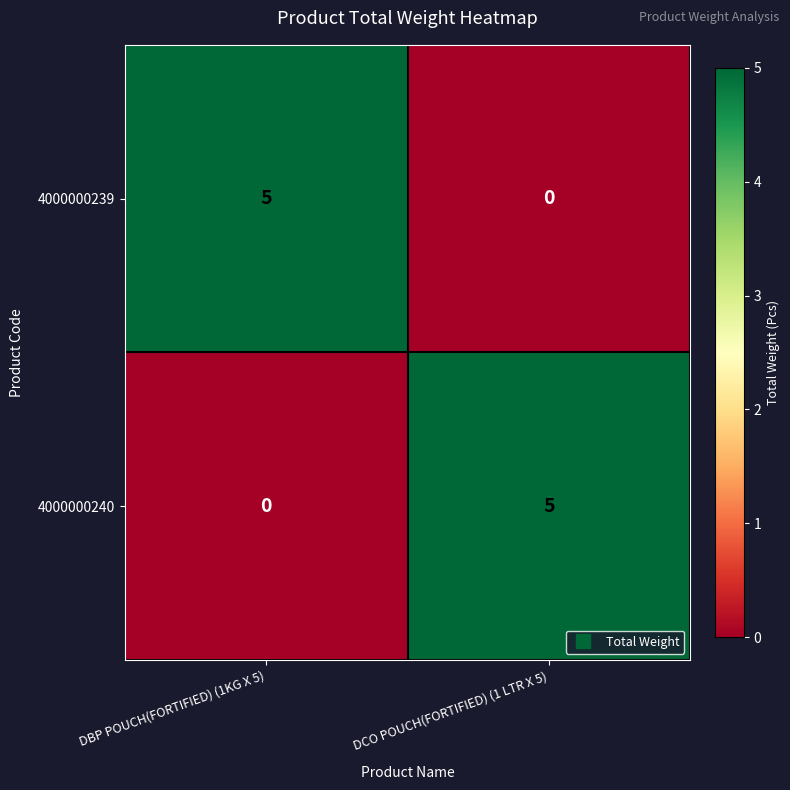

What is the spread (max minus min) of values at DCO POUCH(FORTIFIED) (1 LTR X 5)?

5